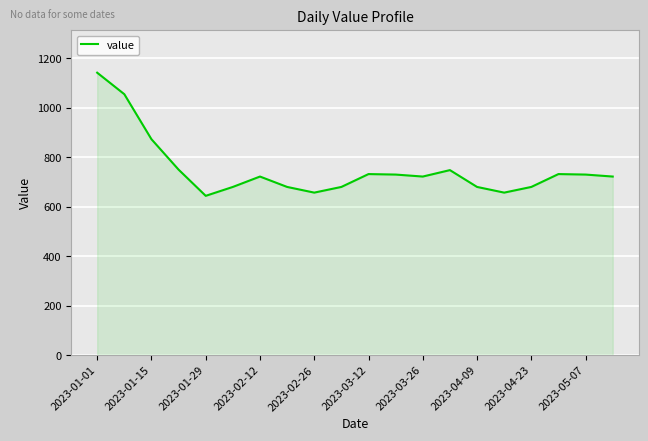

Count the number of data series in this chart.

1